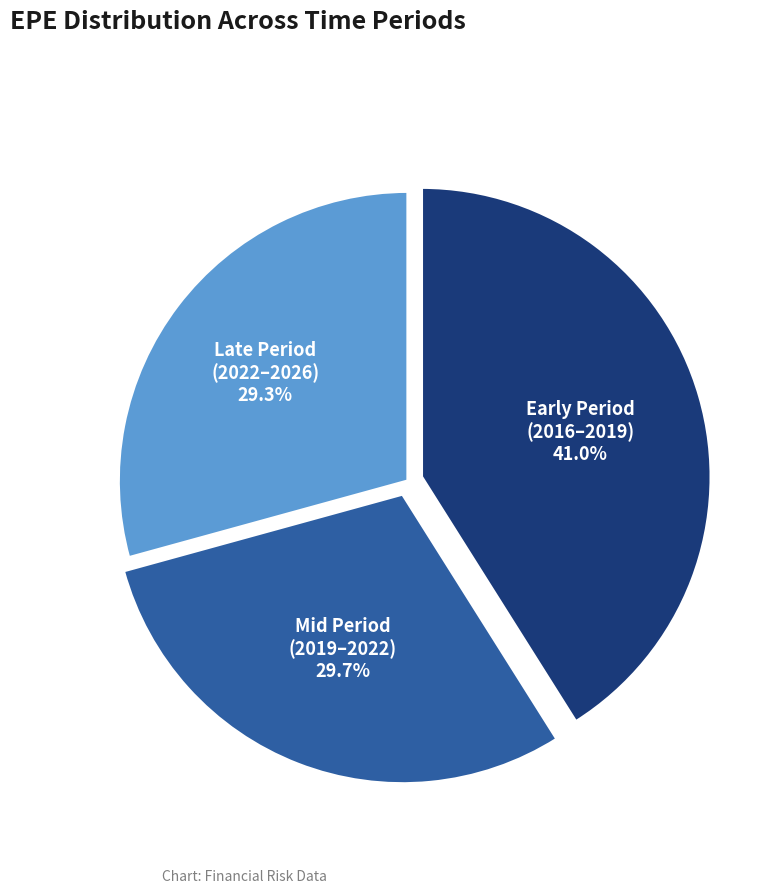

Is there a majority slice in this chart?

No